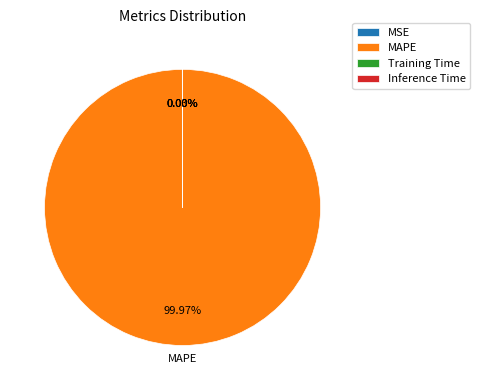

Does any single category account for the majority?

Yes